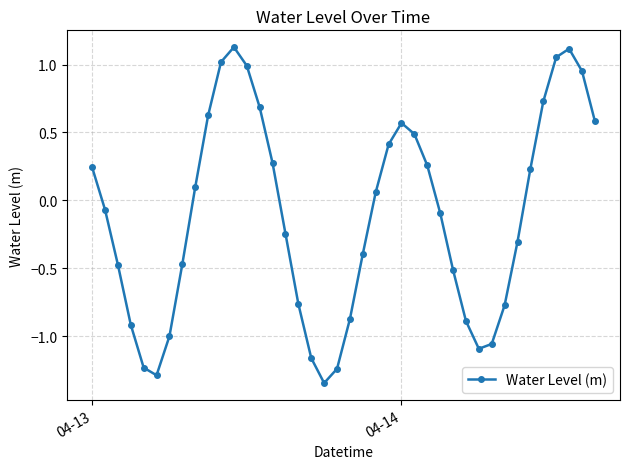

How many interior local peaks (higher than both neighbors) does the data have?

3